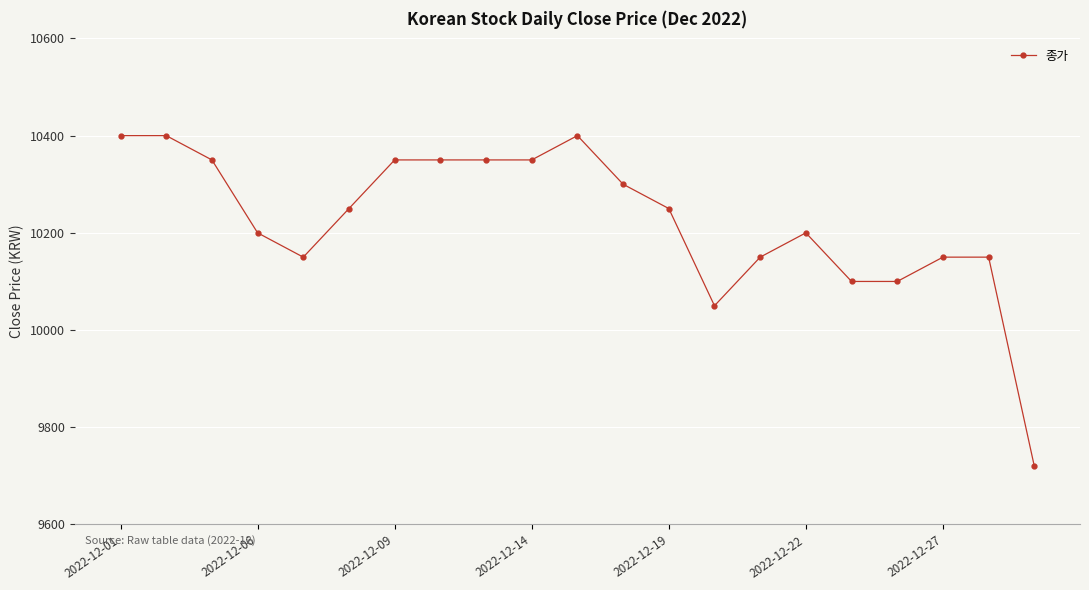

What is the value of the 7th point from the left?

10350